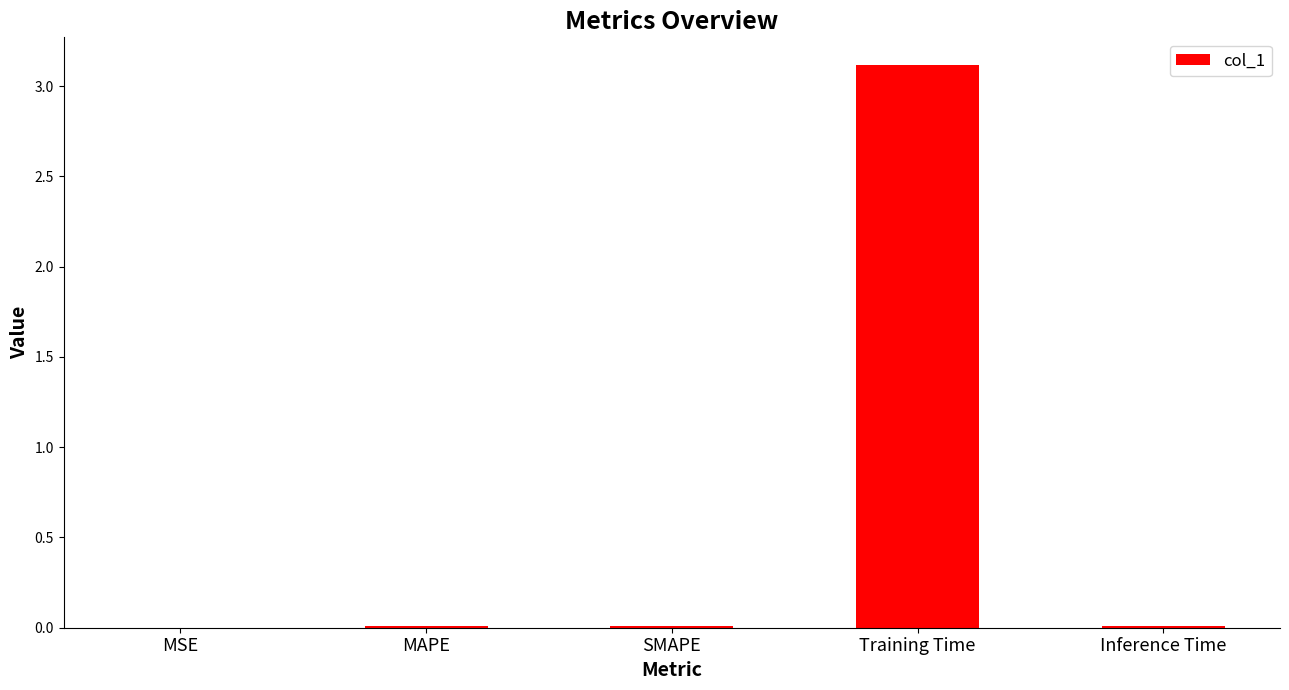

What is the greatest value displayed?

3.1